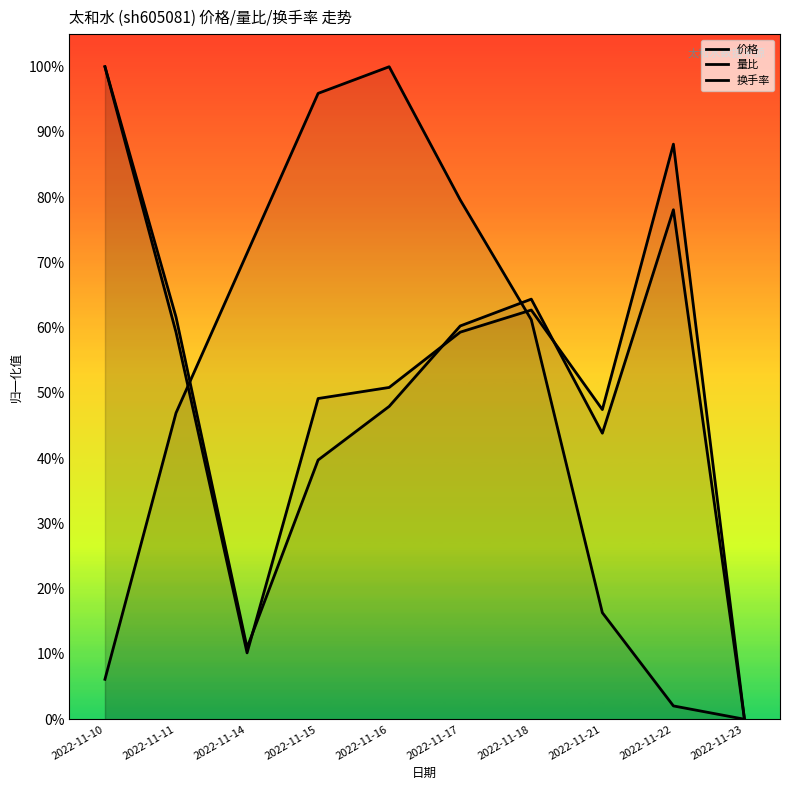

What are all the series names shown in the legend?

价格, 量比, 换手率